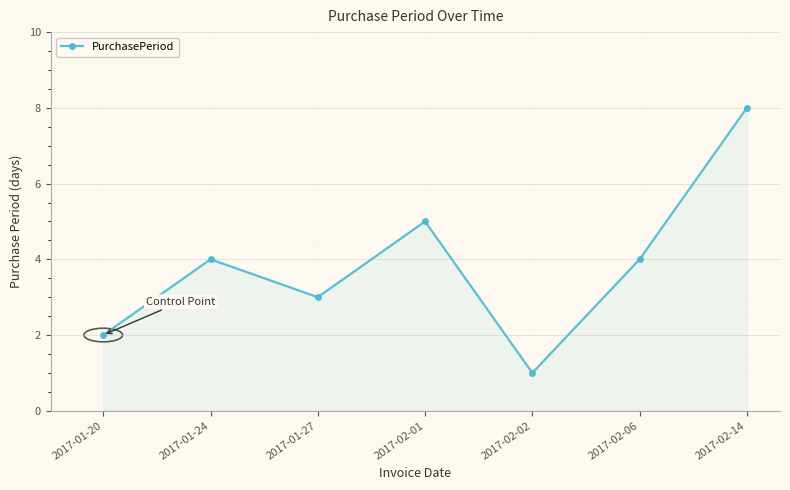

What is the greatest value displayed?

8